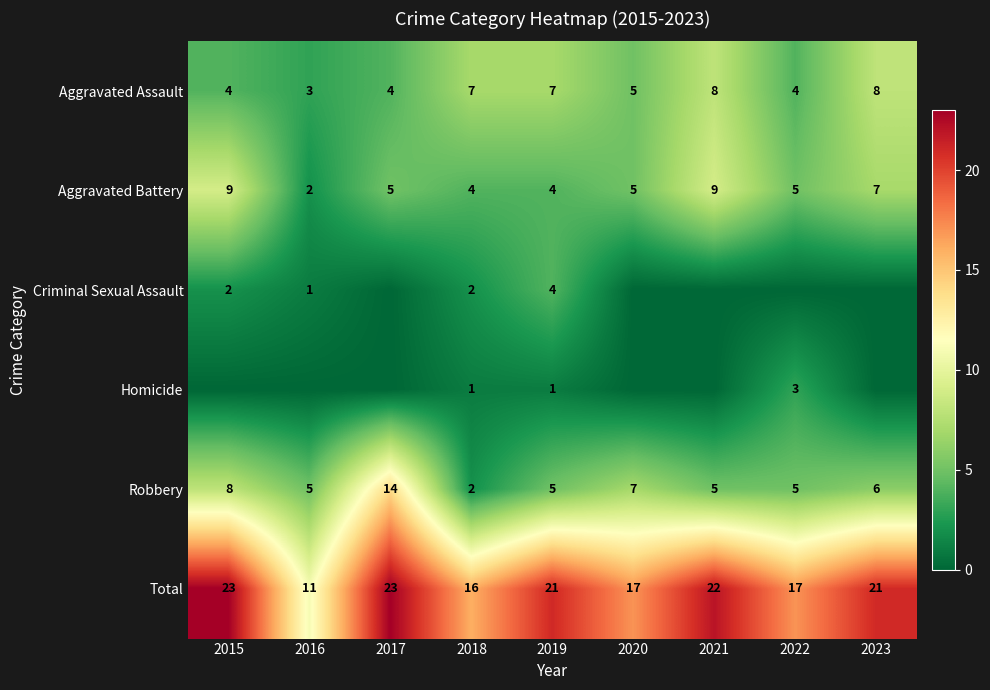

How many distinct data groups are displayed?

6